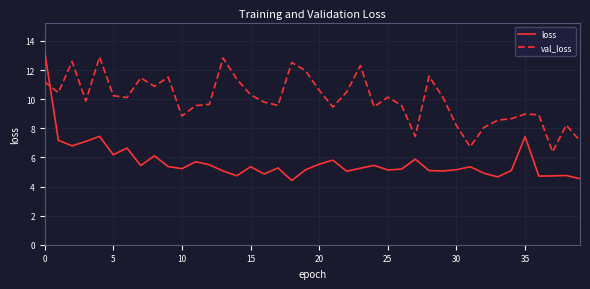

How many distinct data groups are displayed?

2